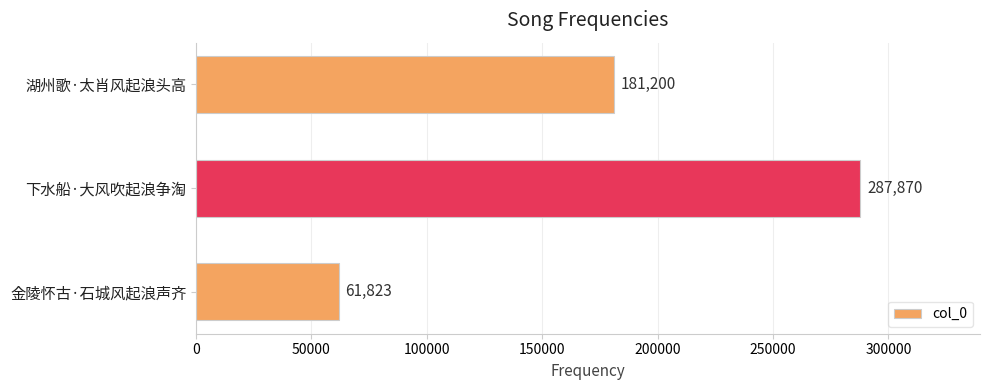

List the labels in order of value, largest first.

下水船·大风吹起浪争淘, 湖州歌·太肖风起浪头高, 金陵怀古·石城风起浪声齐